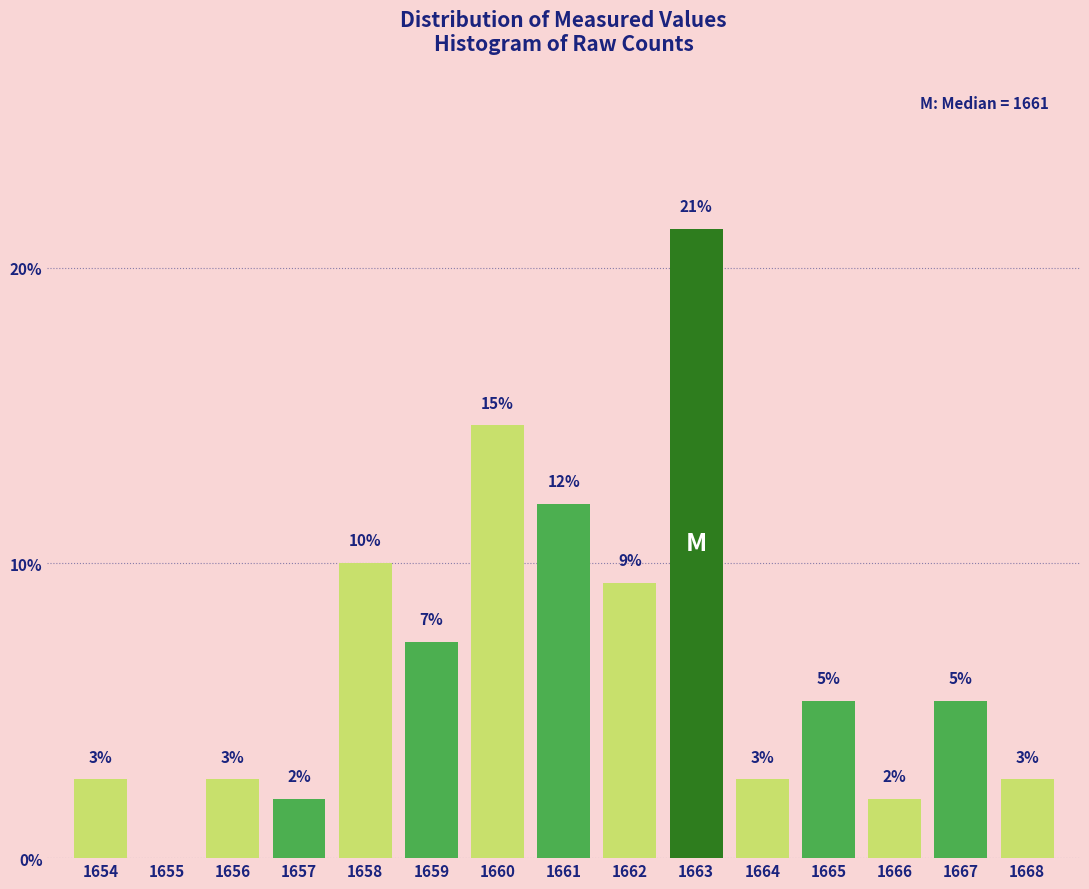

Are the bars horizontal?

No